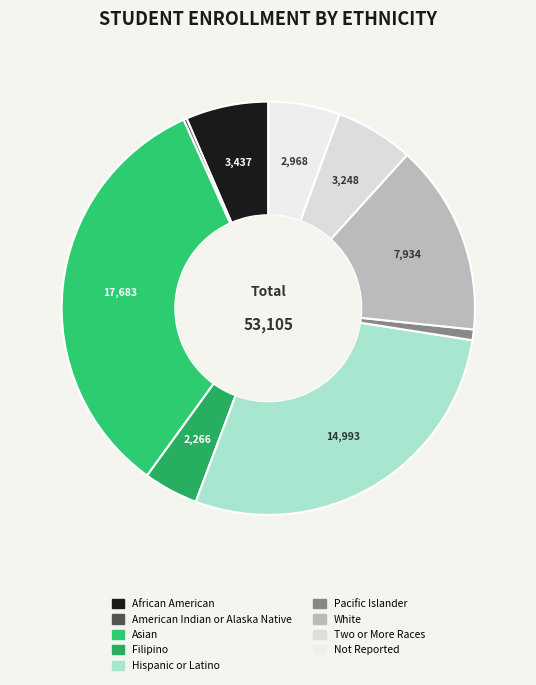

How many slices are in this pie chart?

9